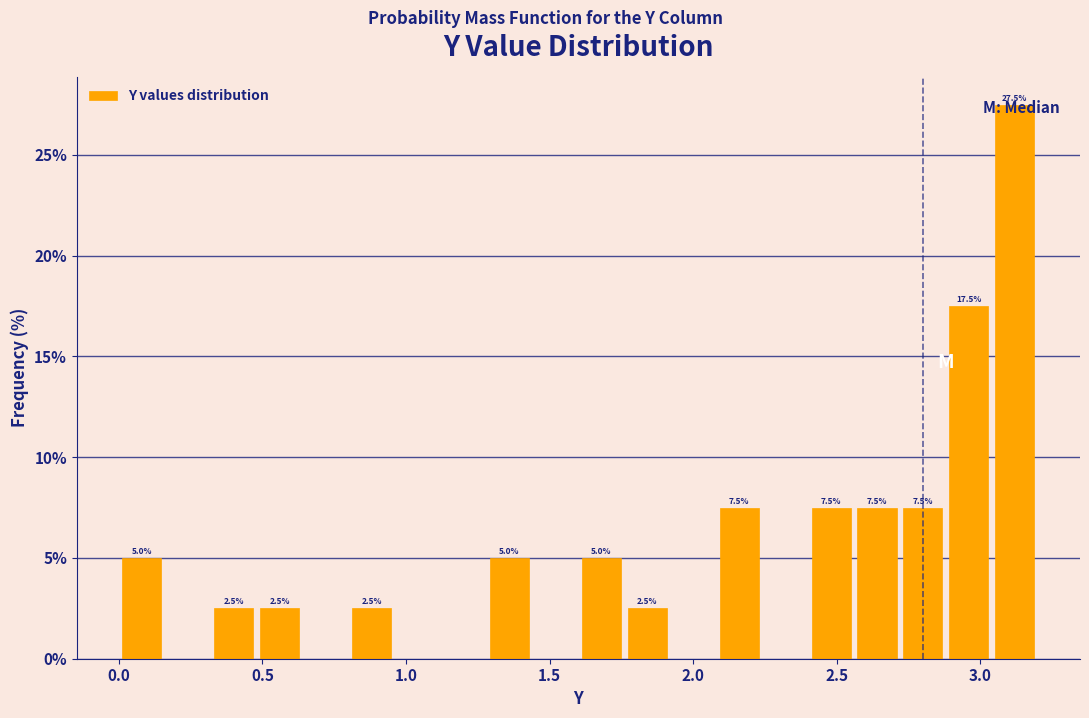

Around what value on the x-axis is the tallest bar? Give the approximate position of its centre, as read against the axis.

3.10